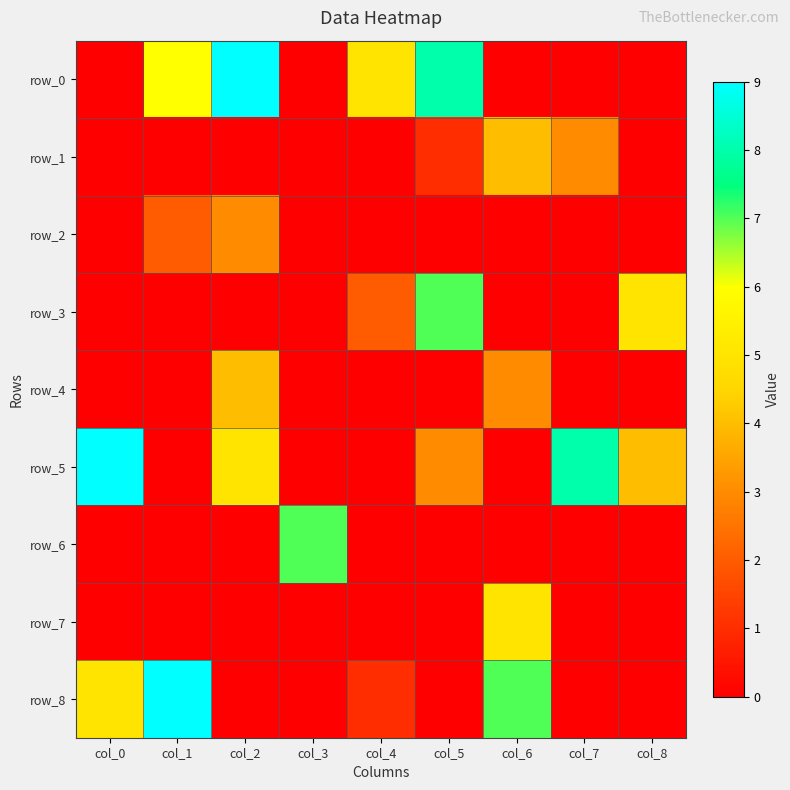

Which category has the lowest value in the row_6 series?

col_0